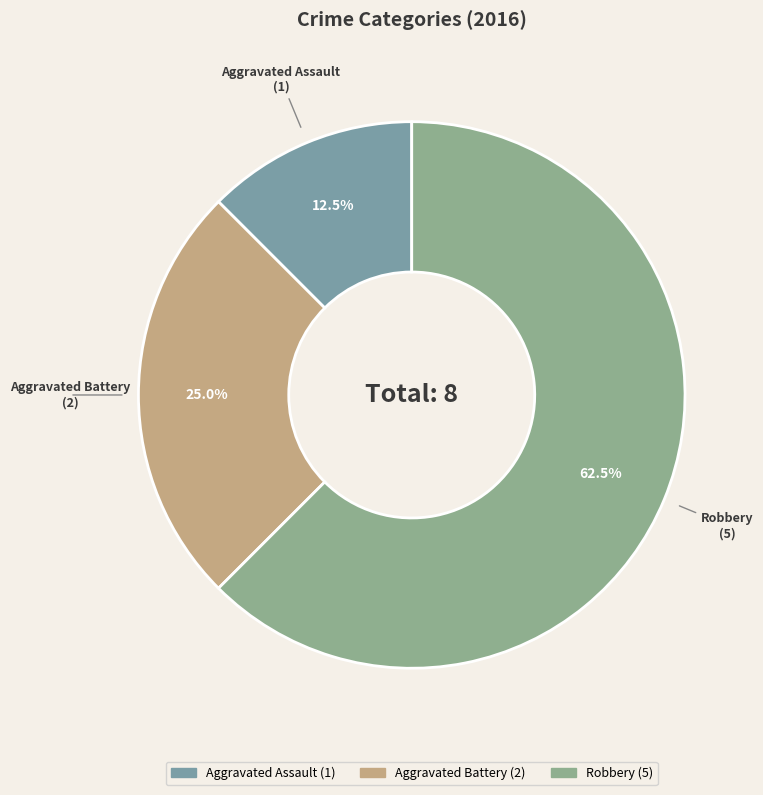

What is the ratio of the value at Aggravated Battery to the value at Robbery?

0.4